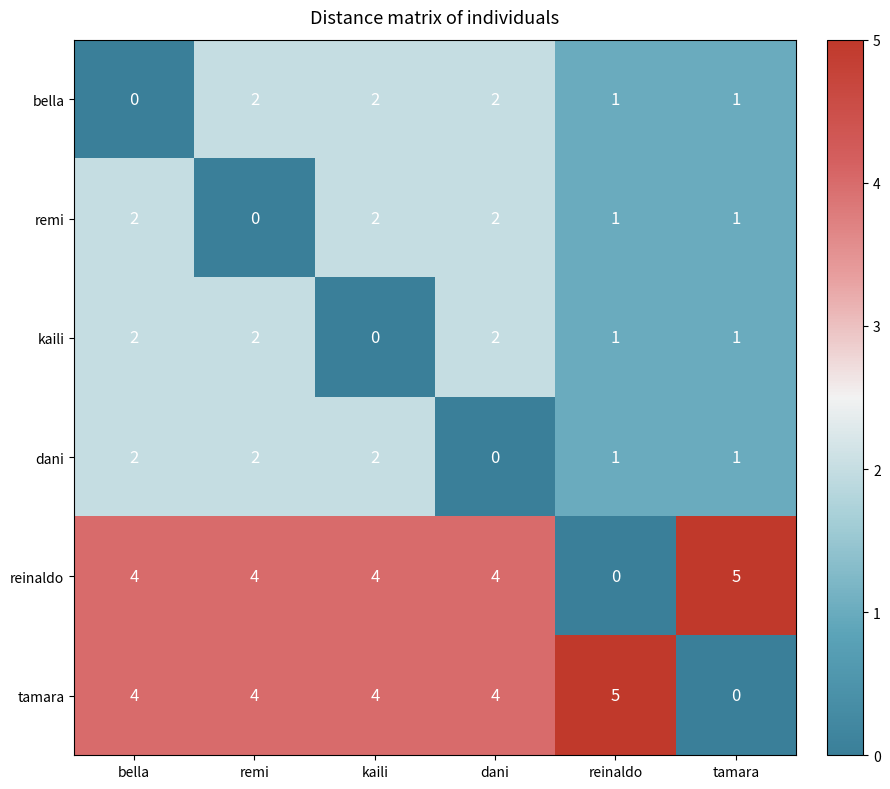

What is the sum of the bella values at dani and remi?

4